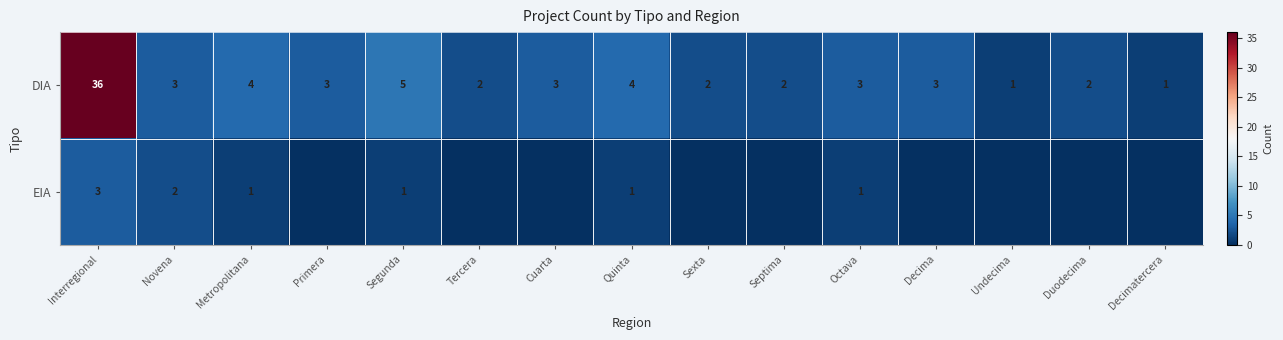

What is the spread (max minus min) of values at Novena?

1